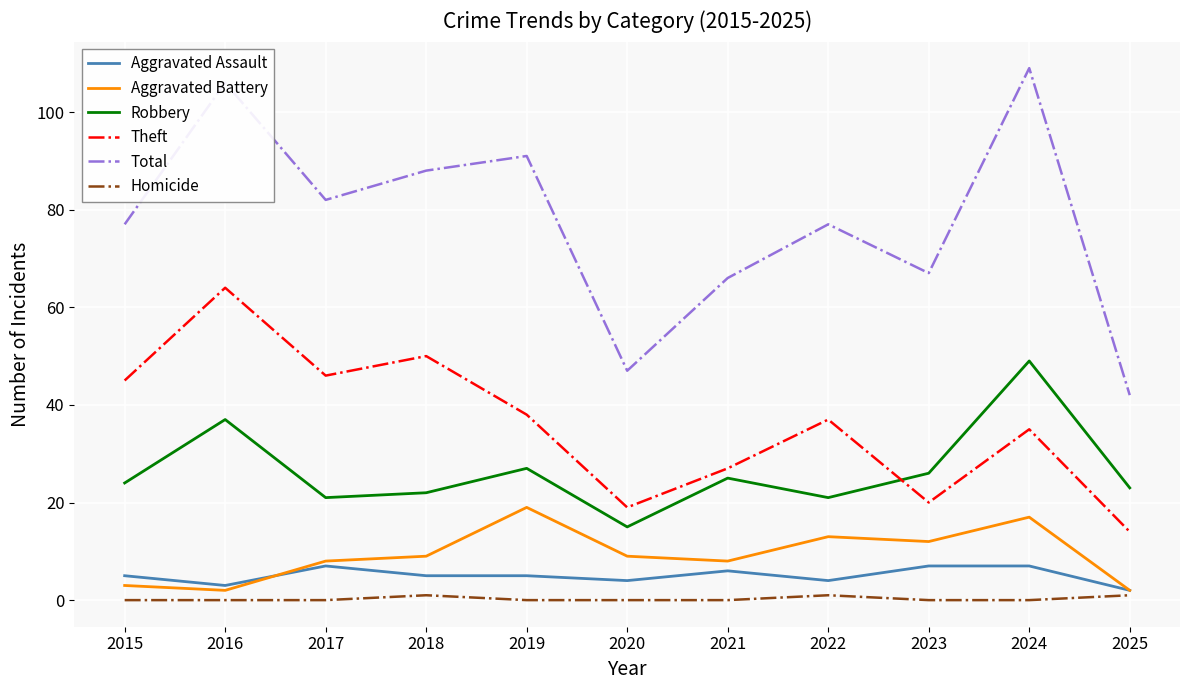

Reading left to right, list all the values displayed in this chart.

Aggravated Assault: 2015=5	2016=3	2017=7	2018=5	2019=5	2020=4	2021=6	2022=4	2023=7	2024=7	2025=2
Aggravated Battery: 2015=3	2016=2	2017=8	2018=9	2019=19	2020=9	2021=8	2022=13	2023=12	2024=17	2025=2
Robbery: 2015=24	2016=37	2017=21	2018=22	2019=27	2020=15	2021=25	2022=21	2023=26	2024=49	2025=23
Theft: 2015=45	2016=64	2017=46	2018=50	2019=38	2020=19	2021=27	2022=37	2023=20	2024=35	2025=14
Total: 2015=77	2016=106	2017=82	2018=88	2019=91	2020=47	2021=66	2022=77	2023=67	2024=109	2025=42
Homicide: 2015=0	2016=0	2017=0	2018=1	2019=0	2020=0	2021=0	2022=1	2023=0	2024=0	2025=1